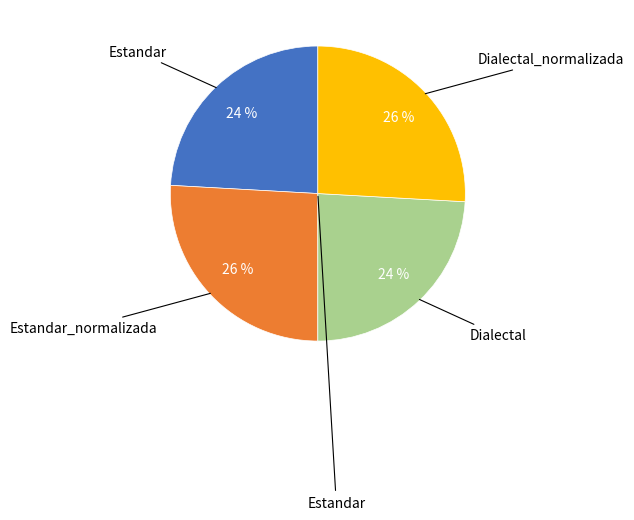

To the nearest percent, what is the average slice percentage?

25%